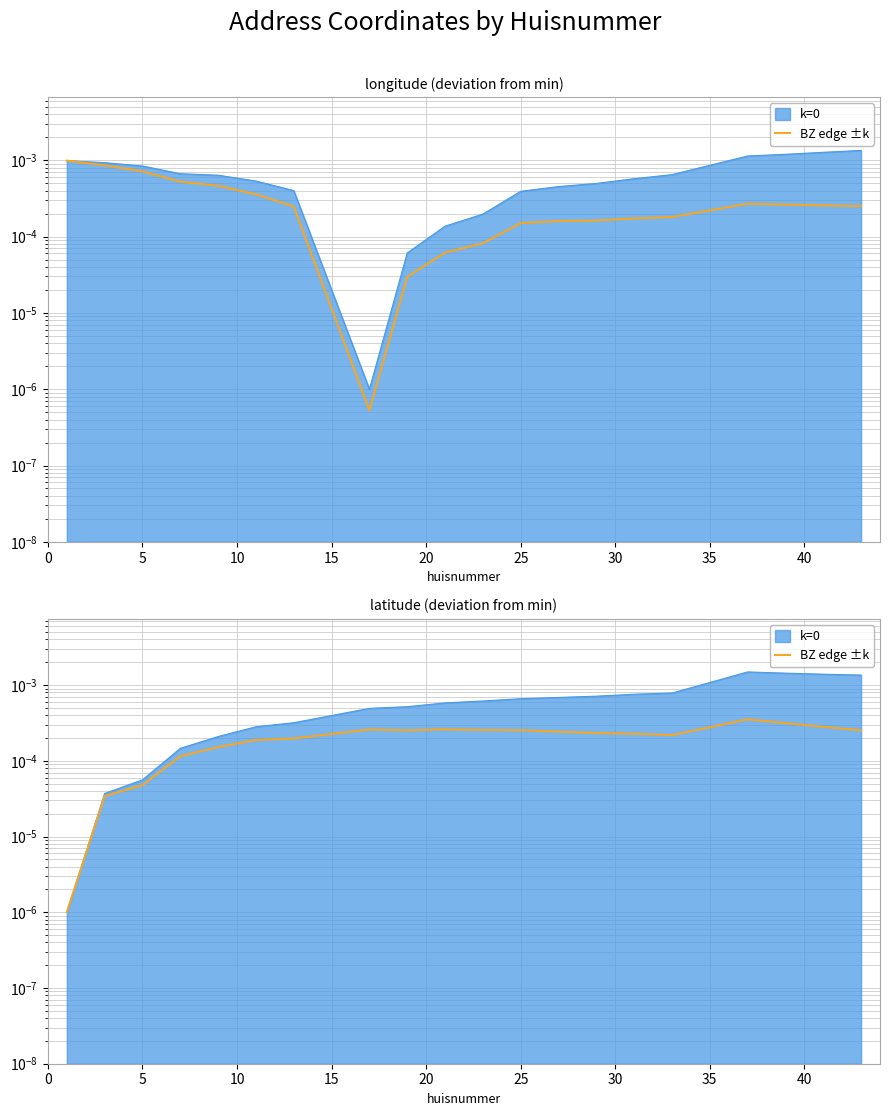

Is it true that the value at 40 is 0.0?

False